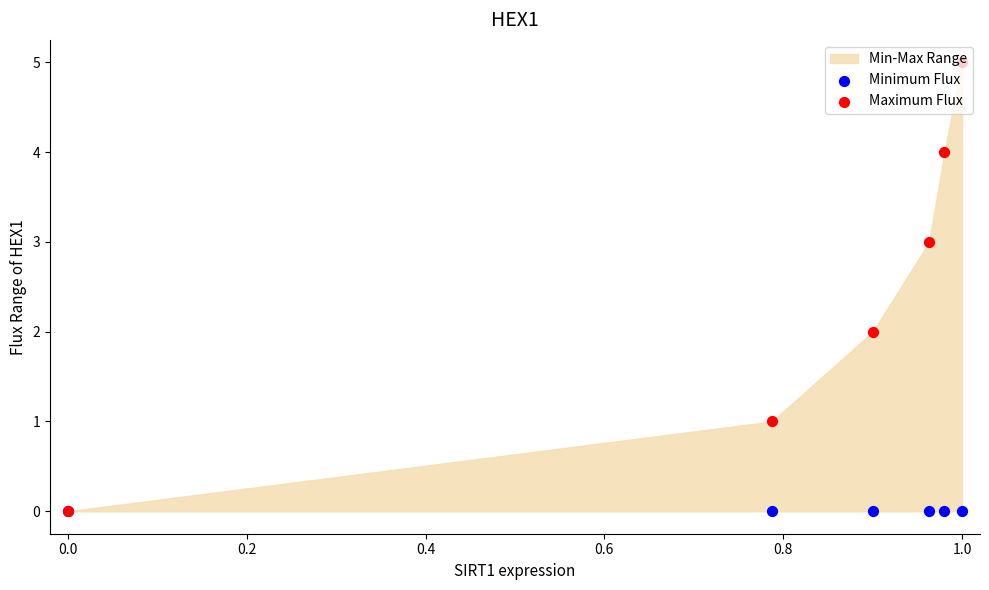

Which series reaches the maximum Y coordinate?

Maximum Flux